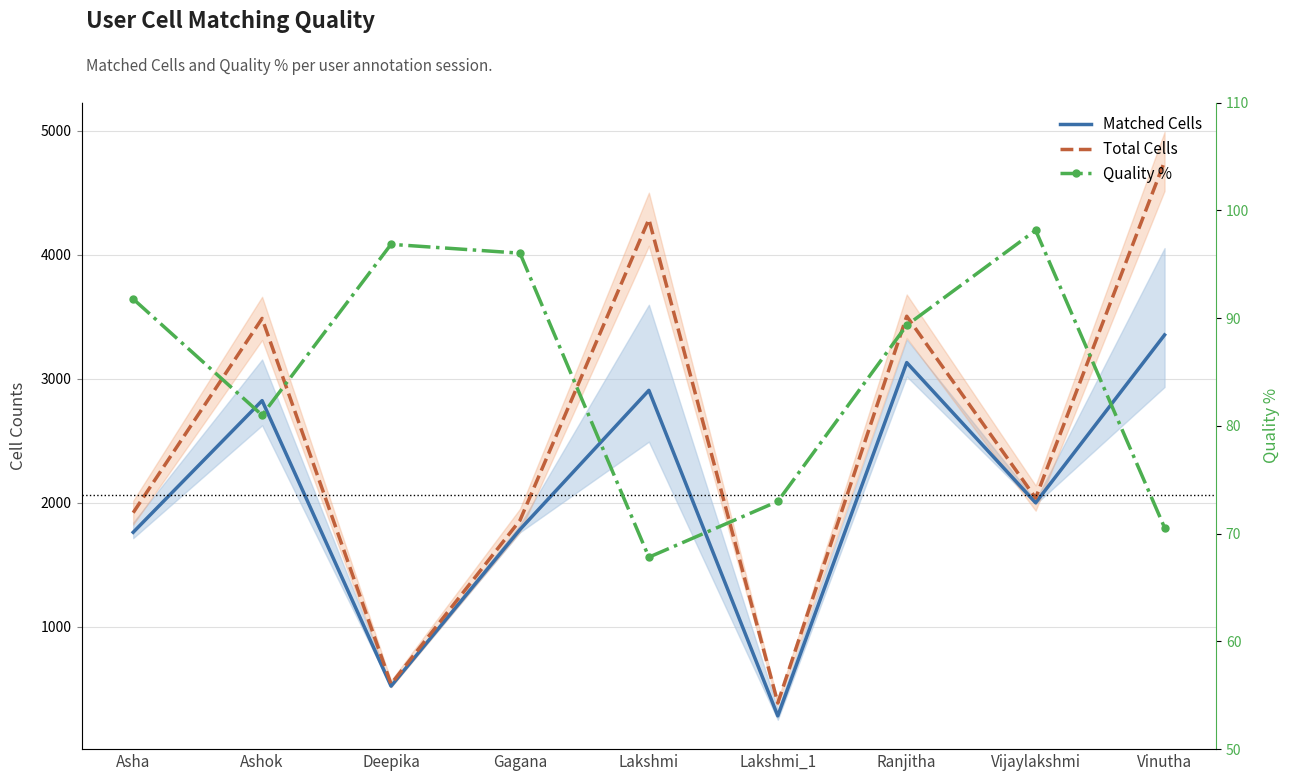

What is the label of the 5th point from the right?

Lakshmi